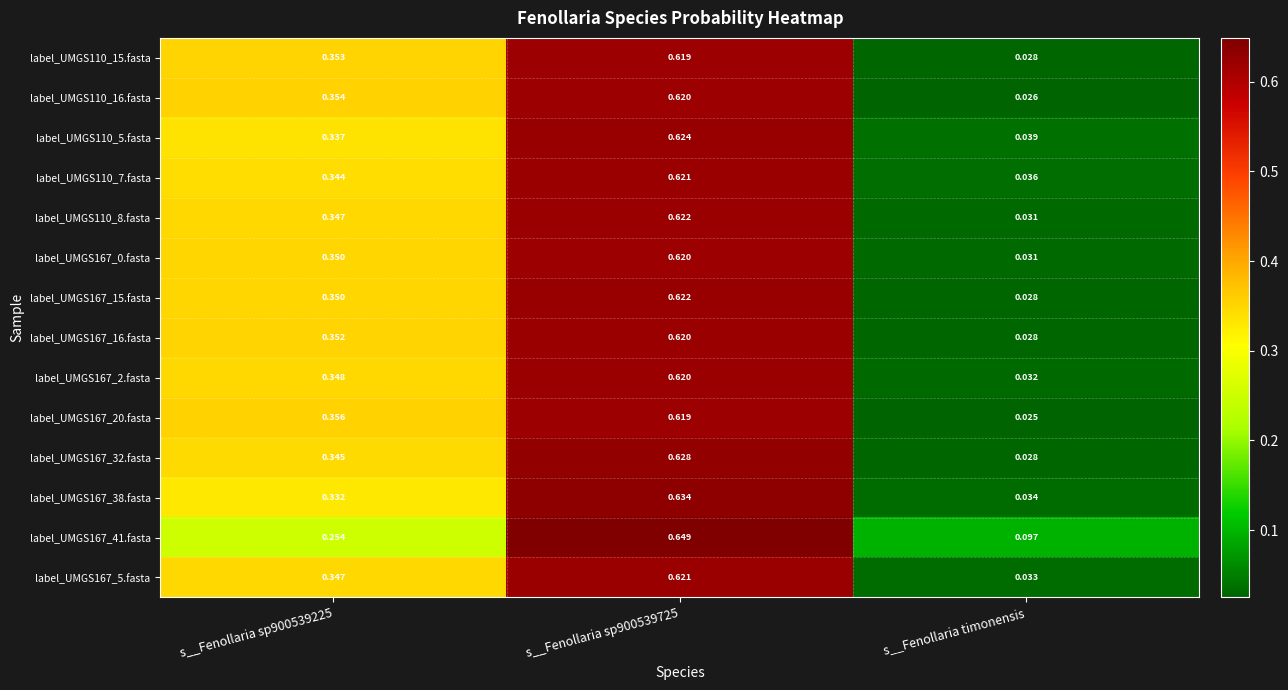

At which label does label_UMGS167_0.fasta reach its minimum?

s__Fenollaria timonensis